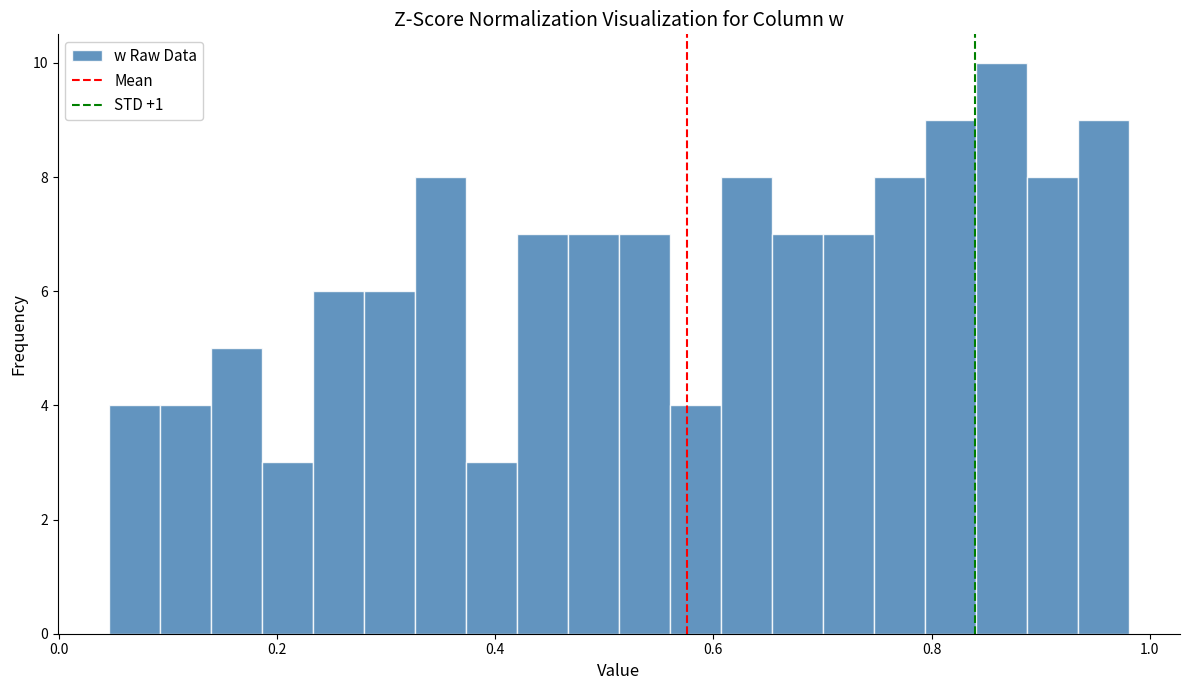

Read against the x-axis, roughly where is the centre of the tallest bar?

0.86